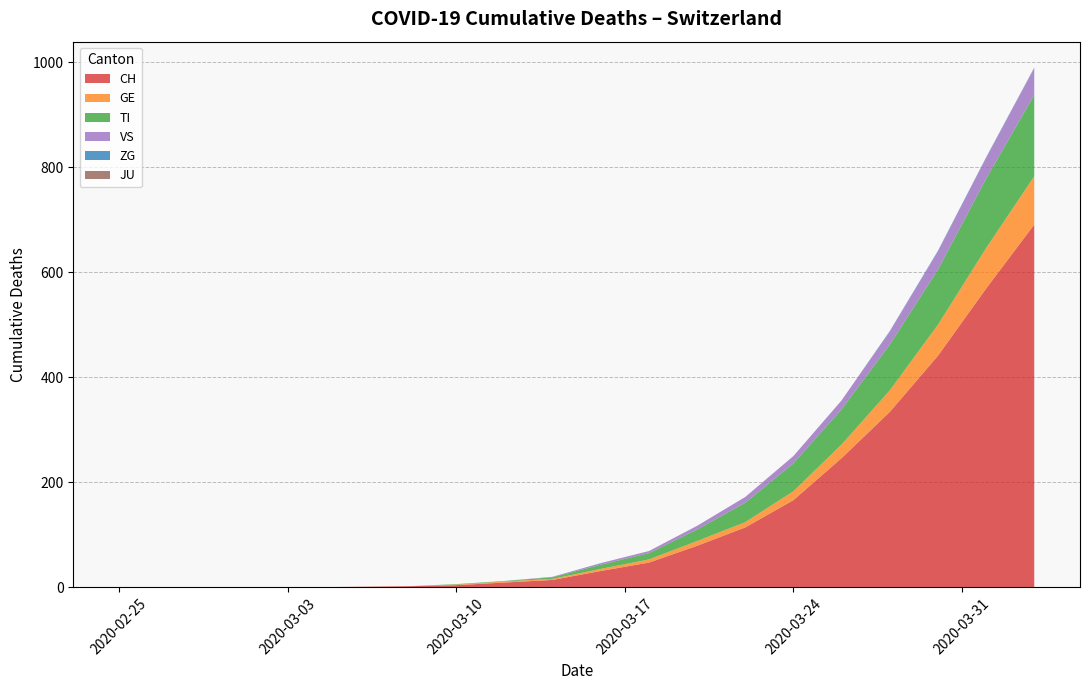

What is the highest value of the CH series?

691